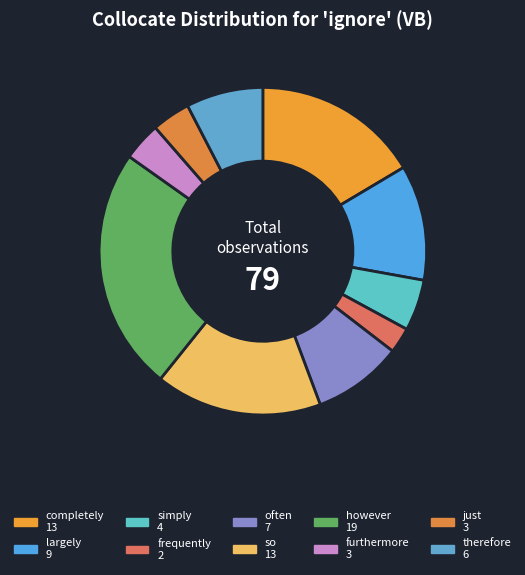

What is the total percentage of just and so?

20.3%